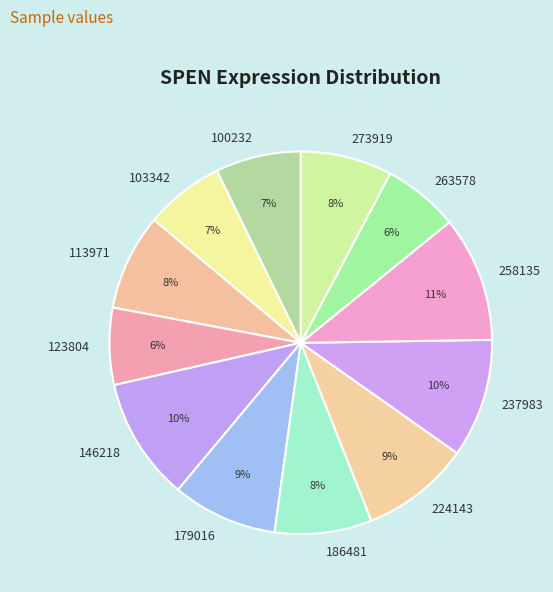

What is the ratio of the value at 123804 to the value at 113971?

0.8